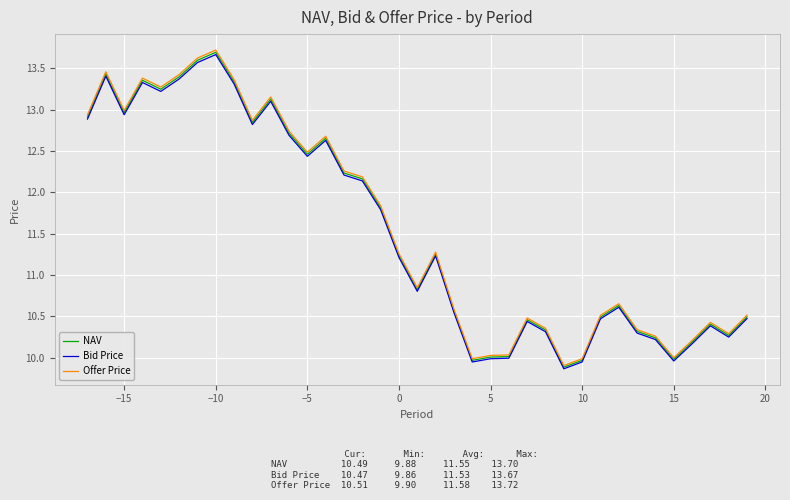

Which series has the largest range (max minus min)?

Offer Price